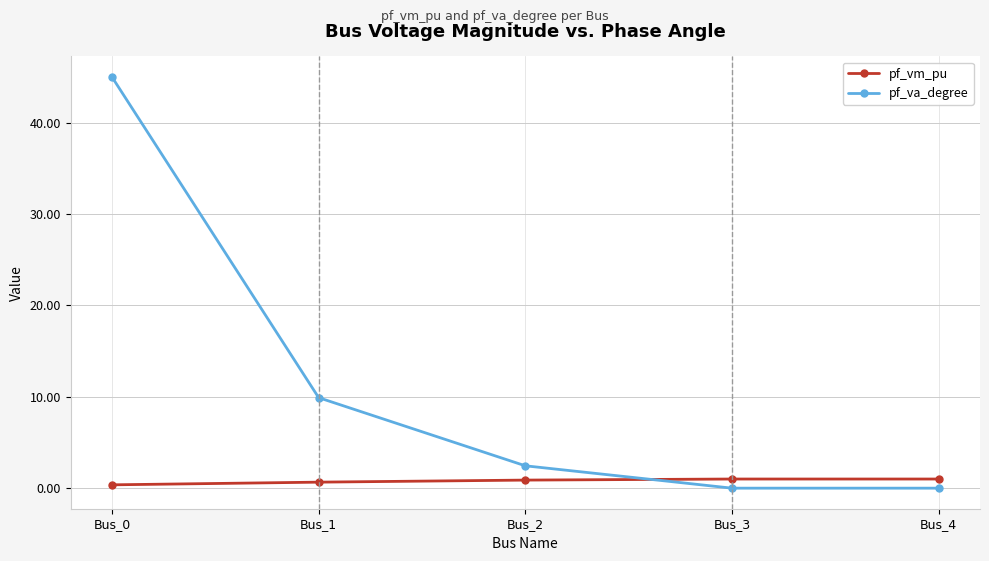

Which series changed the most between Bus_1 and Bus_4?

pf_va_degree